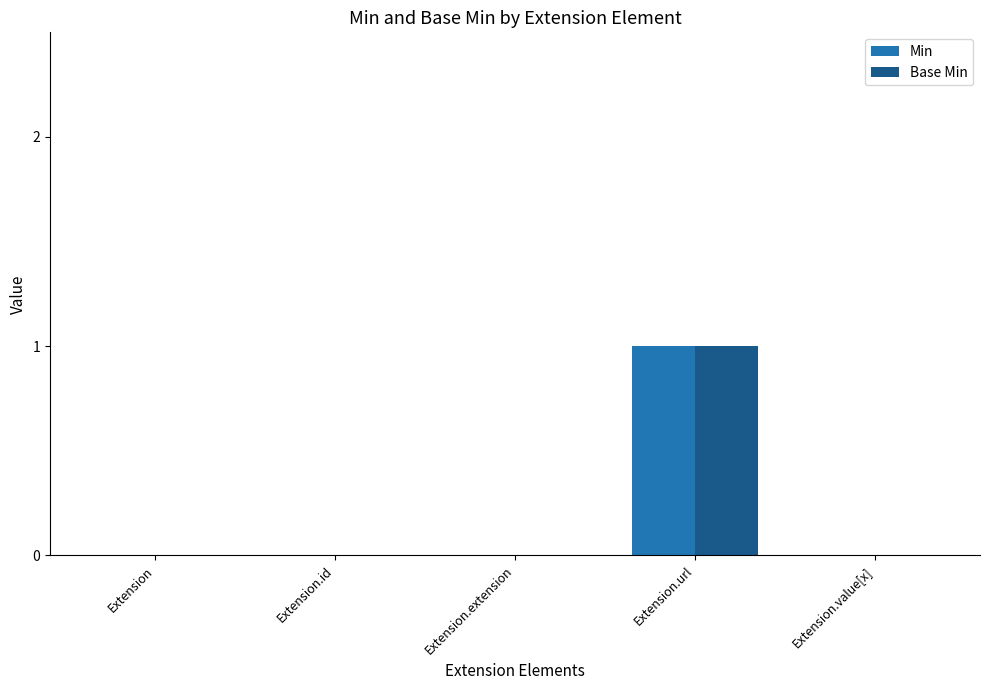

True or false: Min has a value of 0 at Extension.id.

True